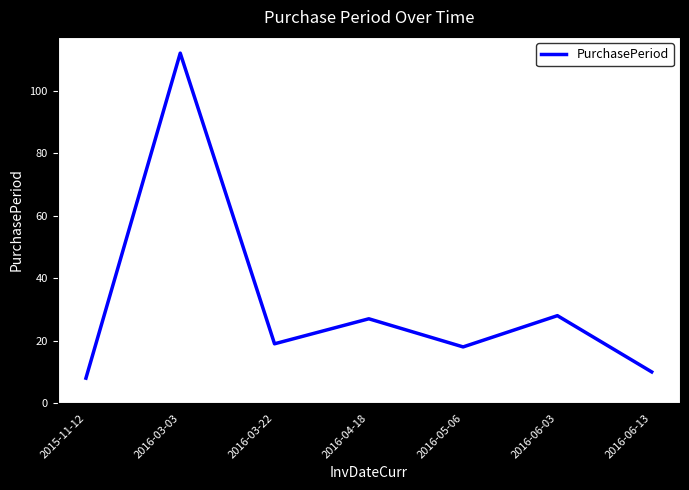

How many lines are shown in the chart?

1